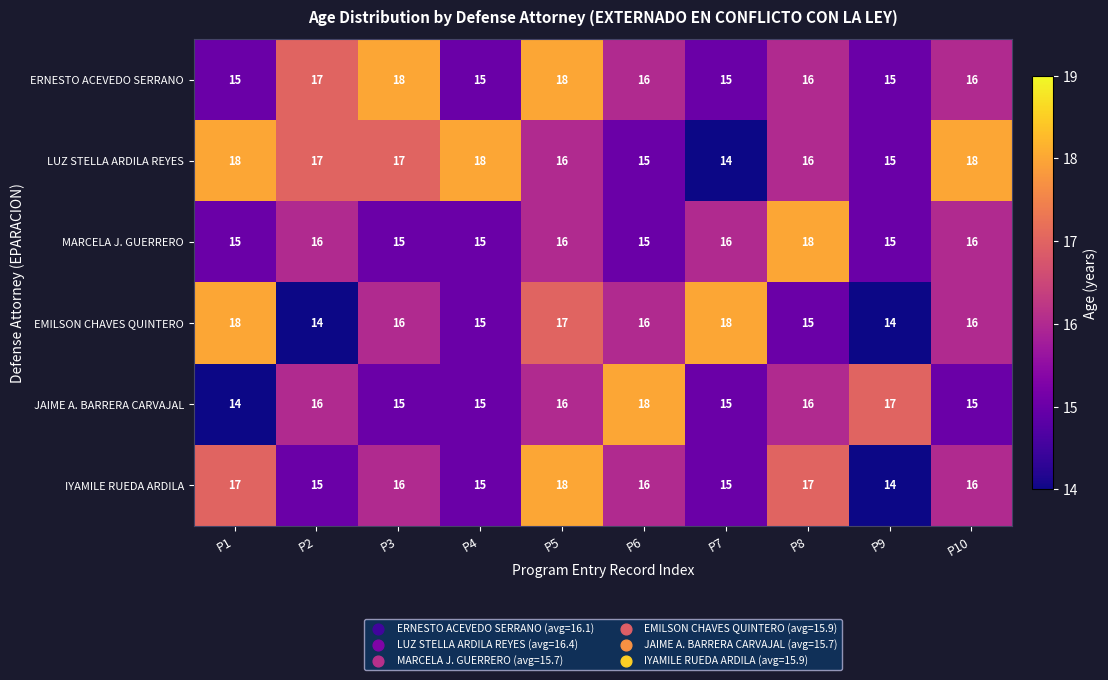

What is the highest value of the ERNESTO ACEVEDO SERRANO series?

18